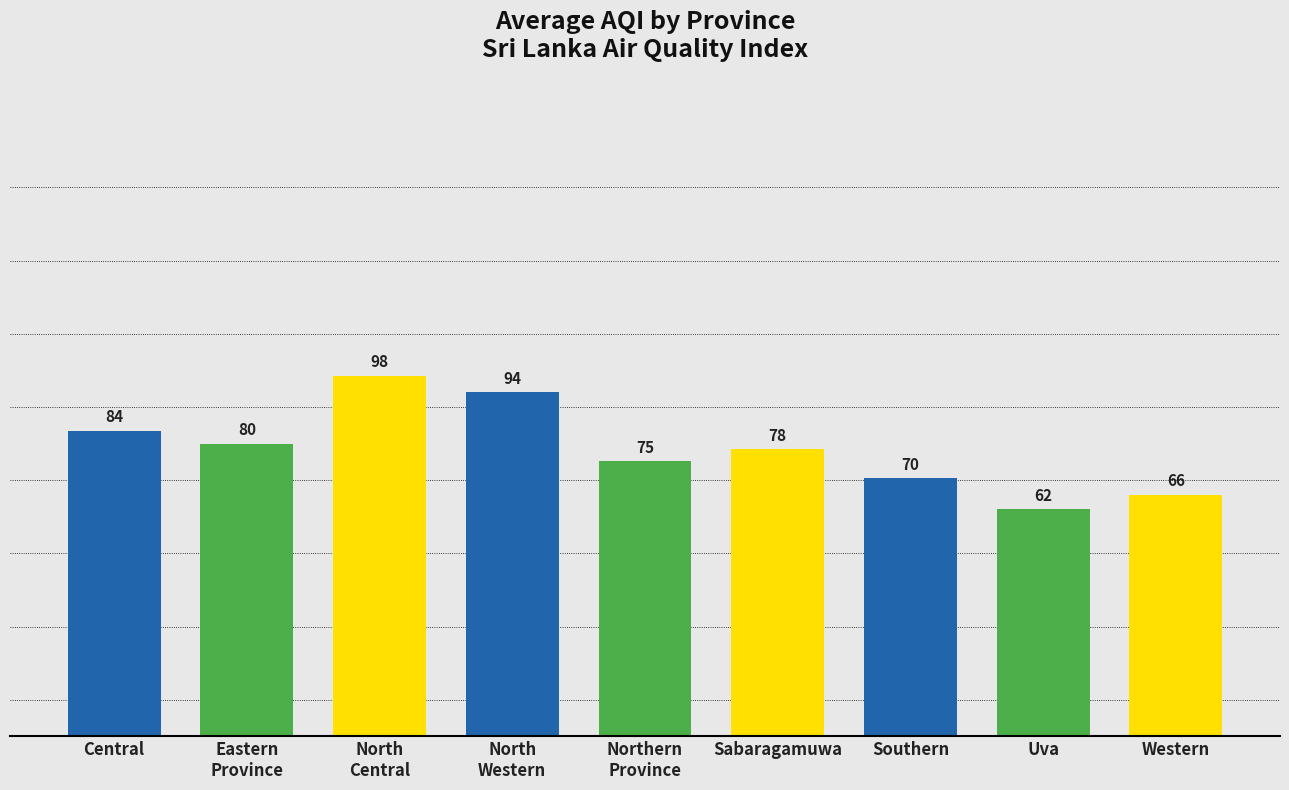

What is the average value?

78.7